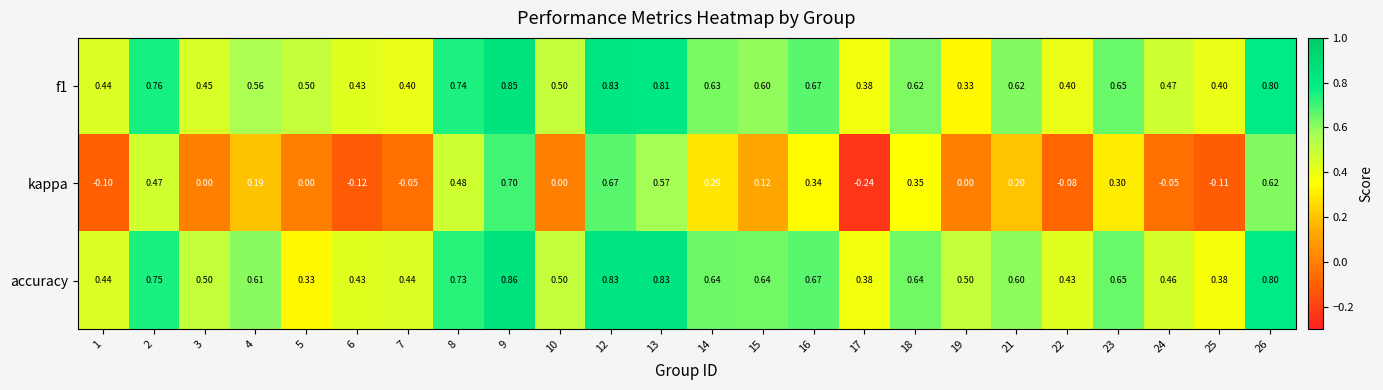

Is the value of f1 at 8 greater than the value of kappa at 24?

Yes